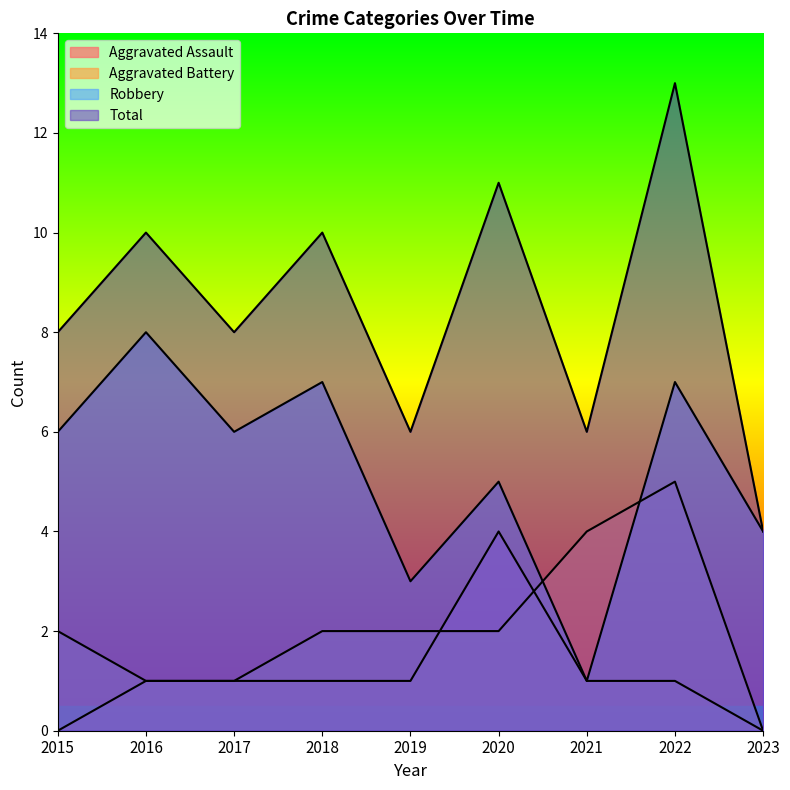

Which series changed the most between 2015 and 2019?

Robbery